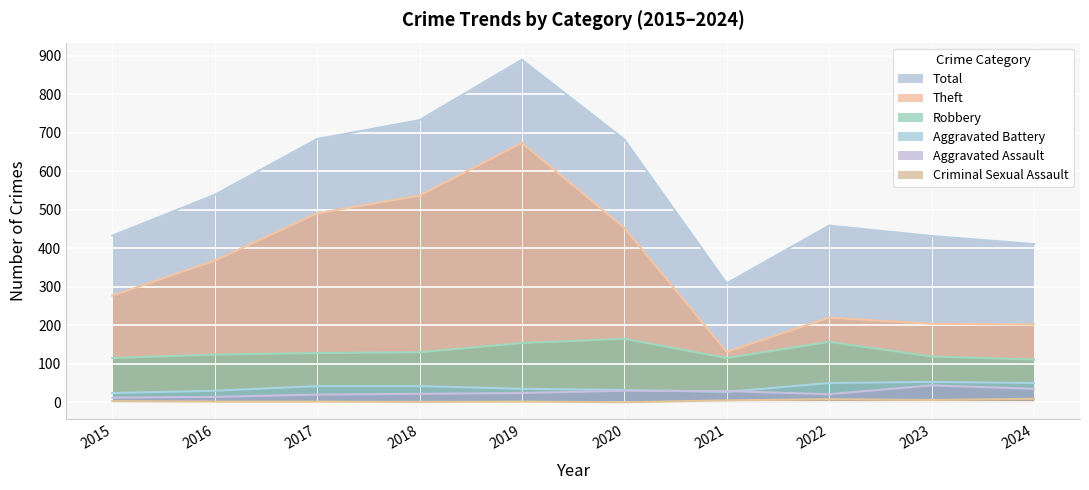

Is the value of Criminal Sexual Assault at 2021 greater than the value of Aggravated Battery at 2015?

No